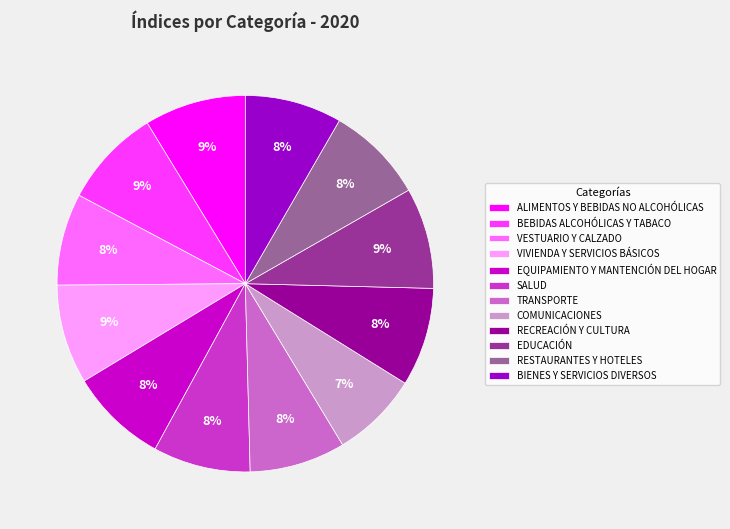

Is it true that RECREACIÓN Y CULTURA is 2% of the pie?

False